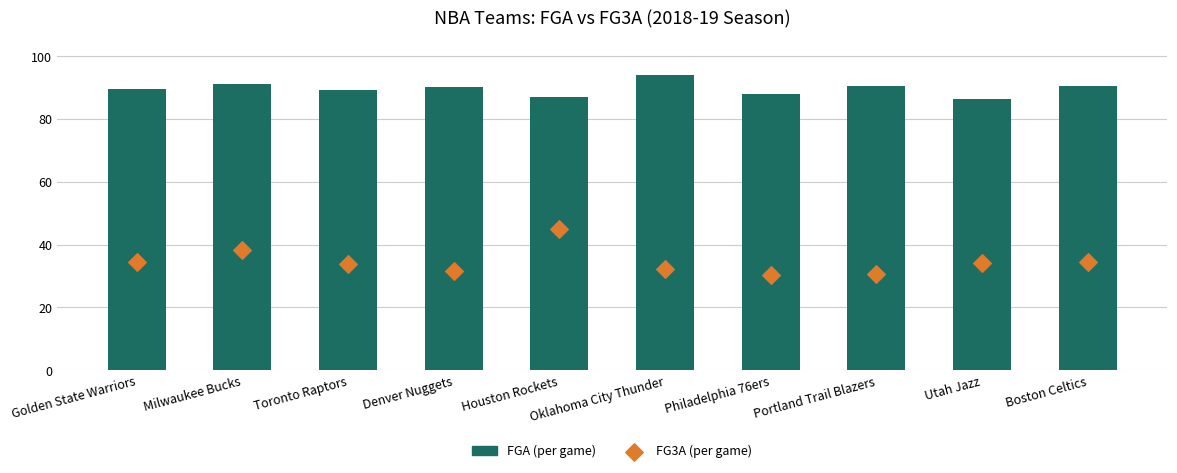

Which series has the largest total across all categories?

FGA (per game)